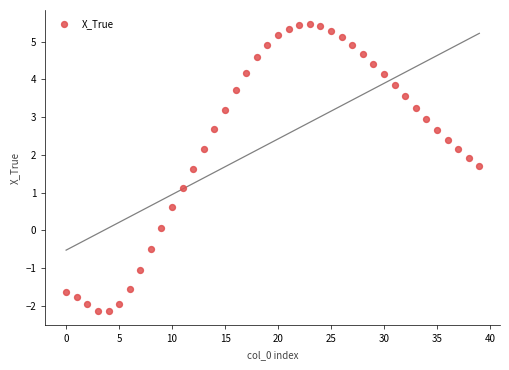

What Y value in the scatter plot is closest to 1?

1.1